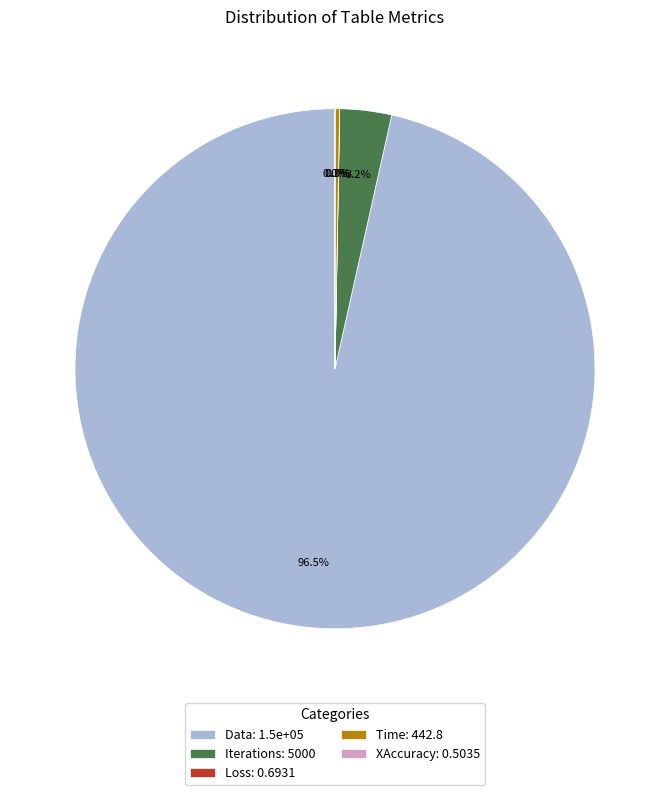

Is Data the majority of the pie?

Yes